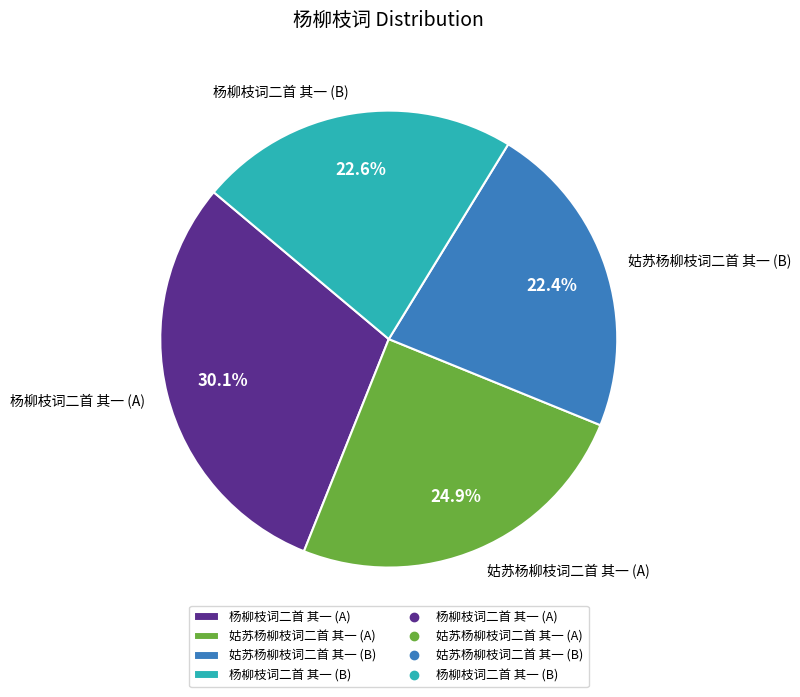

What is the largest slice in the pie chart?

杨柳枝词二首 其一 (A)